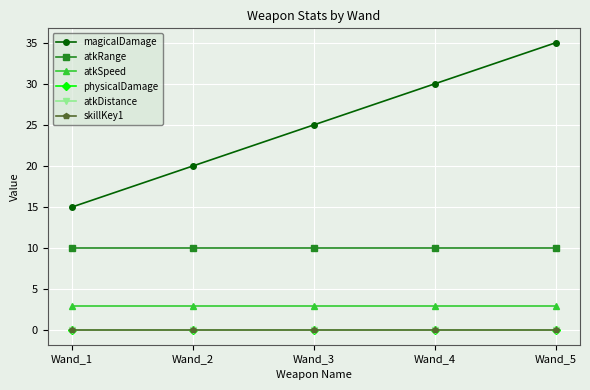

Reading left to right, what are all the values shown in this chart?

magicalDamage: Wand_1=15	Wand_2=20	Wand_3=25	Wand_4=30	Wand_5=35
atkRange: Wand_1=10	Wand_2=10	Wand_3=10	Wand_4=10	Wand_5=10
atkSpeed: Wand_1=3	Wand_2=3	Wand_3=3	Wand_4=3	Wand_5=3
physicalDamage: Wand_1=0	Wand_2=0	Wand_3=0	Wand_4=0	Wand_5=0
atkDistance: Wand_1=0	Wand_2=0	Wand_3=0	Wand_4=0	Wand_5=0
skillKey1: Wand_1=0	Wand_2=0	Wand_3=0	Wand_4=0	Wand_5=0